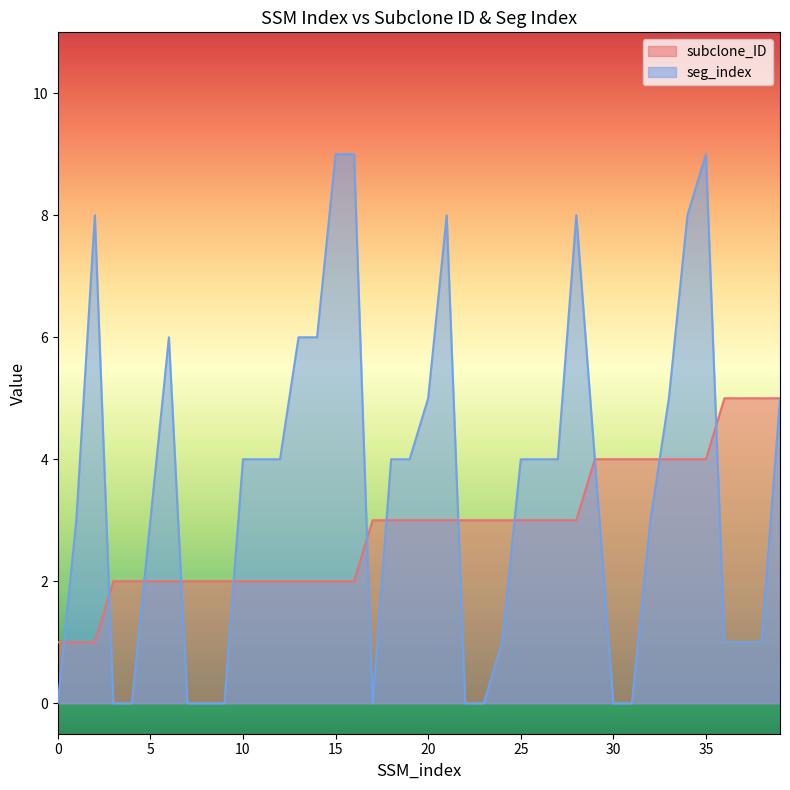

At which category is the sum across all series the highest?

35